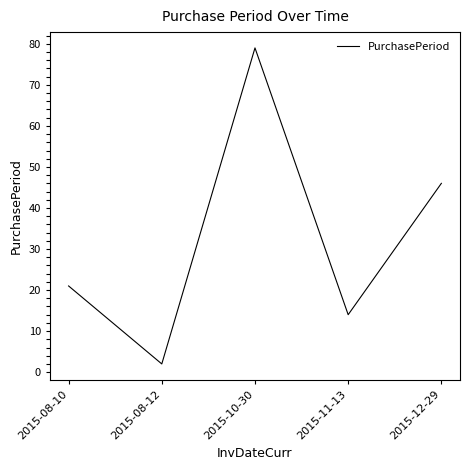

What is the sum of the values at 2015-10-30 and 2015-08-10?

100